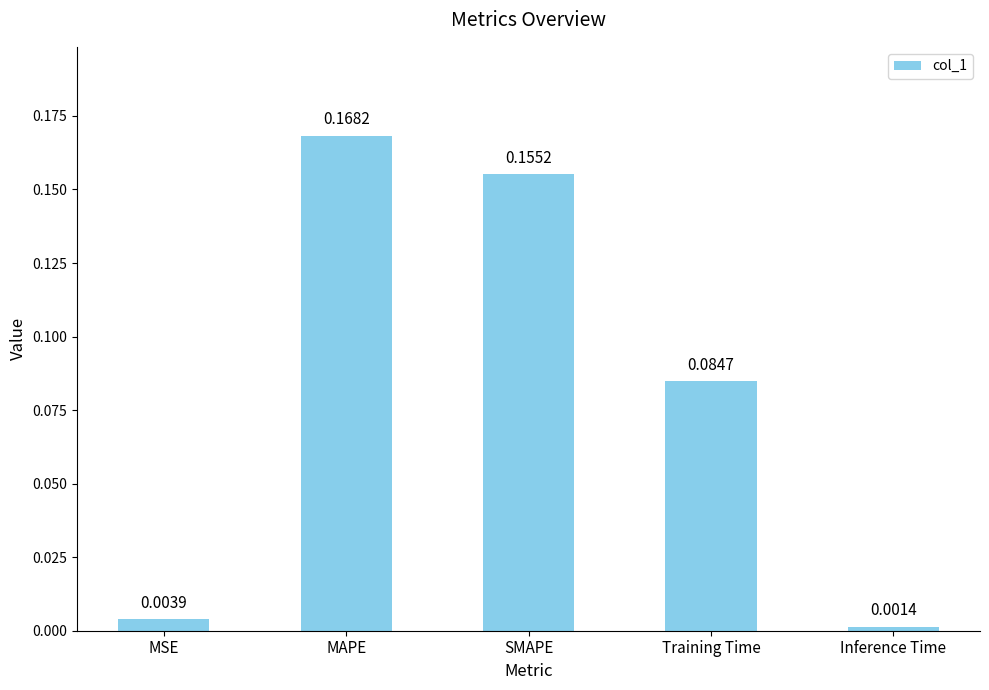

At which category does the chart reach its minimum across all series?

Inference Time